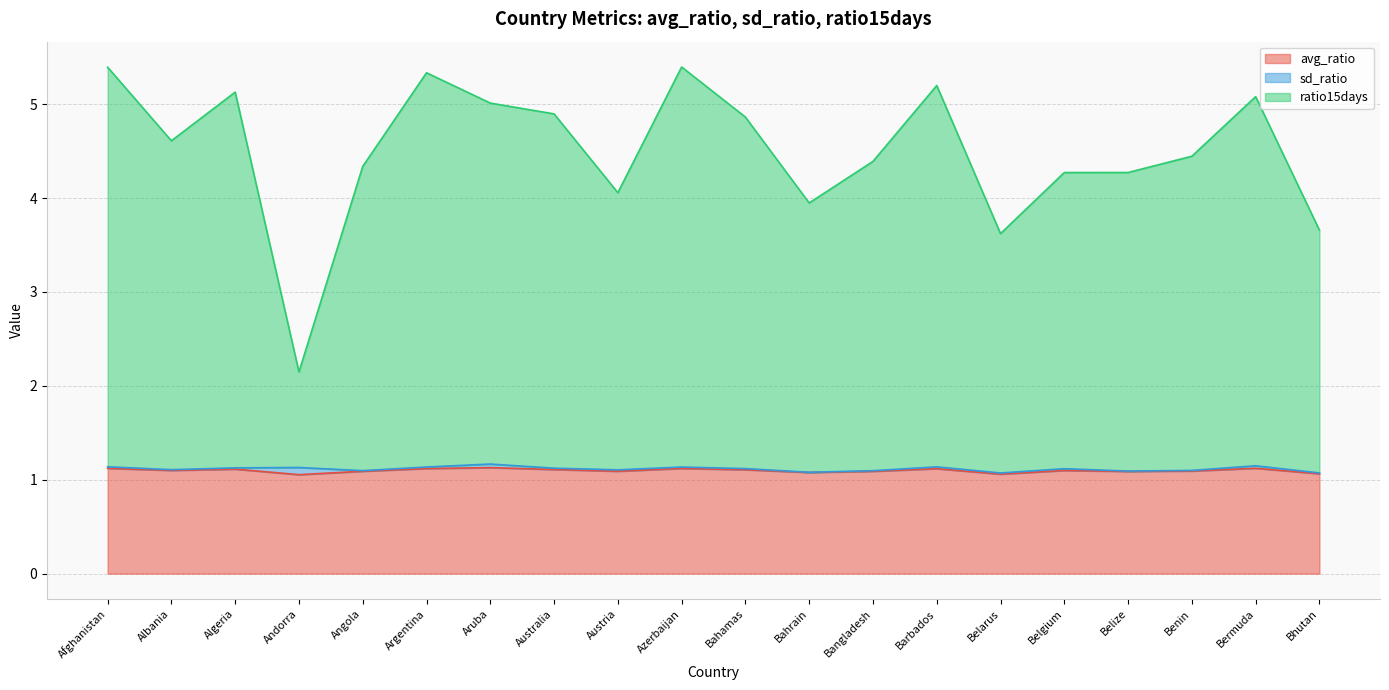

What is the highest value of the avg_ratio series?

1.1